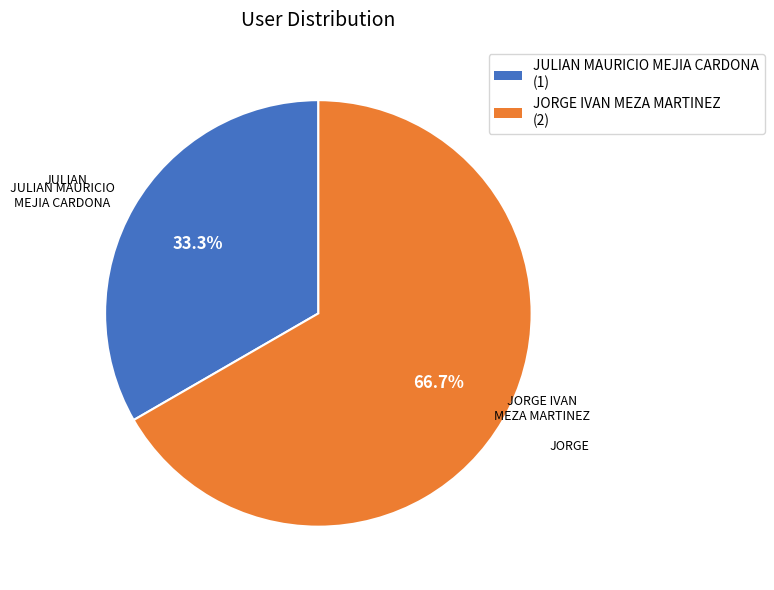

To the nearest percent, what percentage of the pie is JORGE IVAN MEZA MARTINEZ?

67%